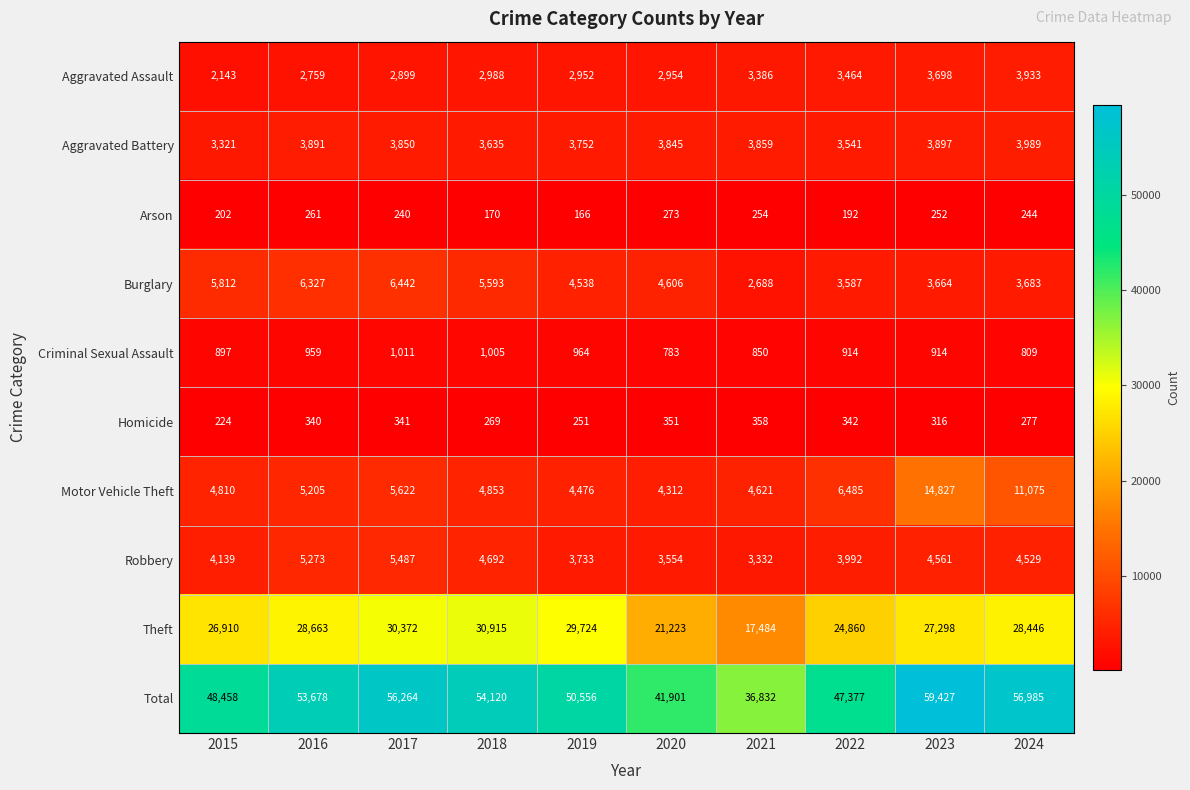

At which category does the chart reach its minimum across all series?

2019